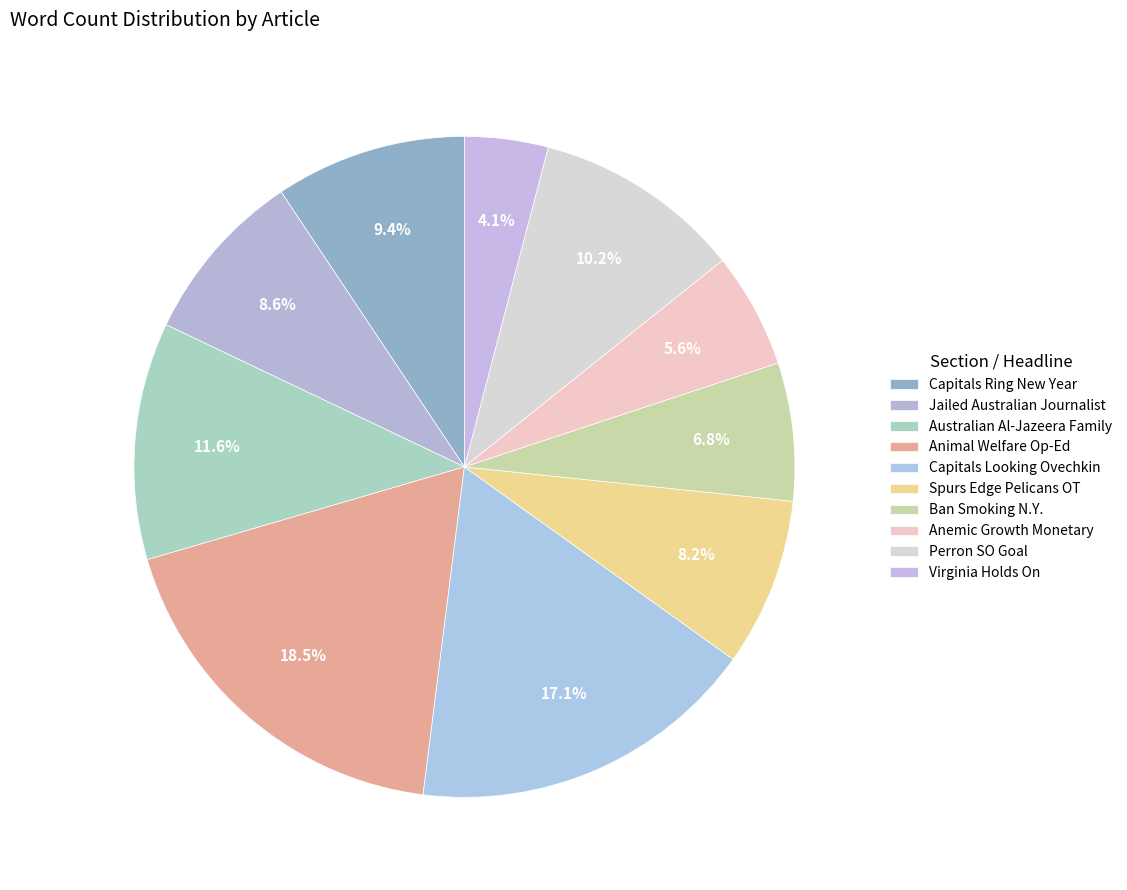

Count the number of slices in the pie.

10